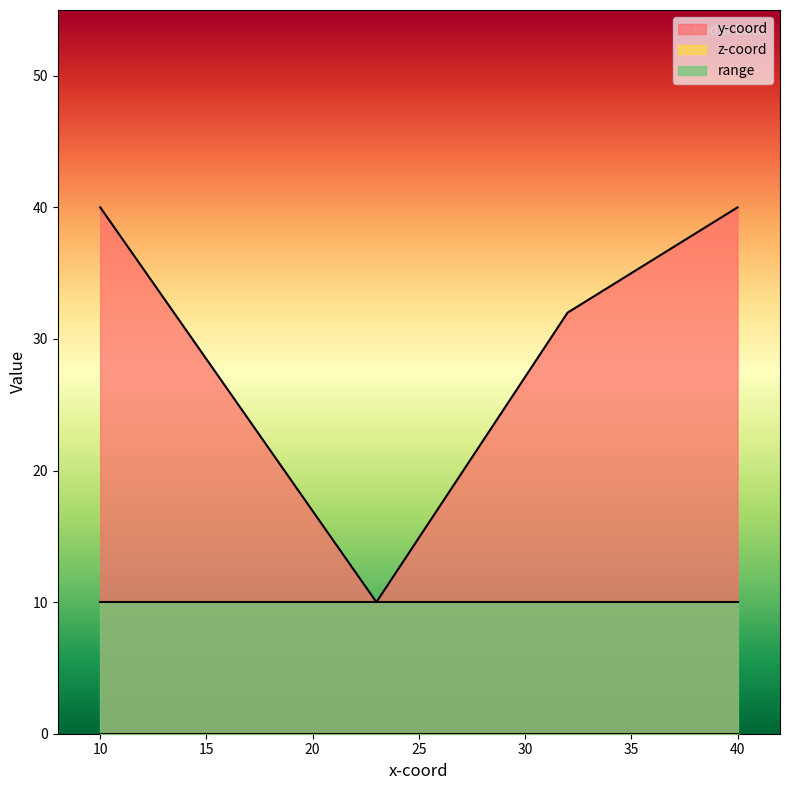

Which series has the widest spread of values?

y-coord